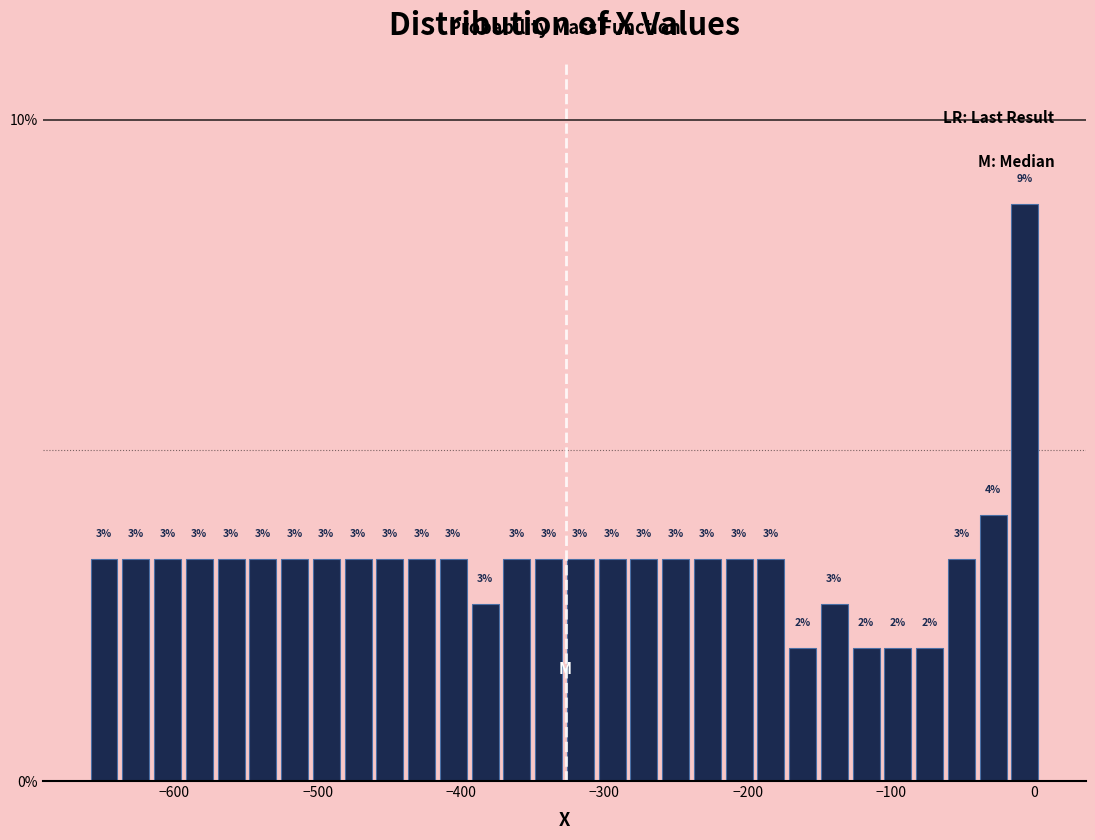

Around what value on the x-axis is the tallest bar? Give the approximate position of its centre, as read against the axis.

-10